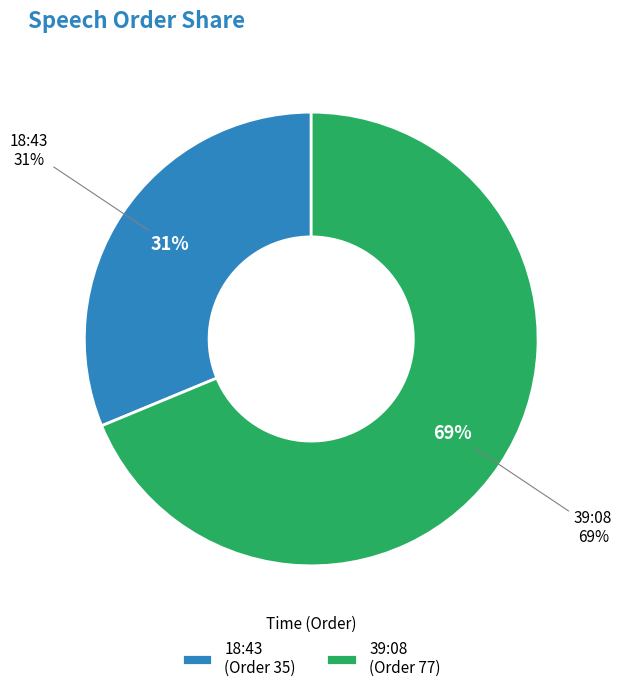

The 18:43 slice represents 31% of the pie. True or false?

True